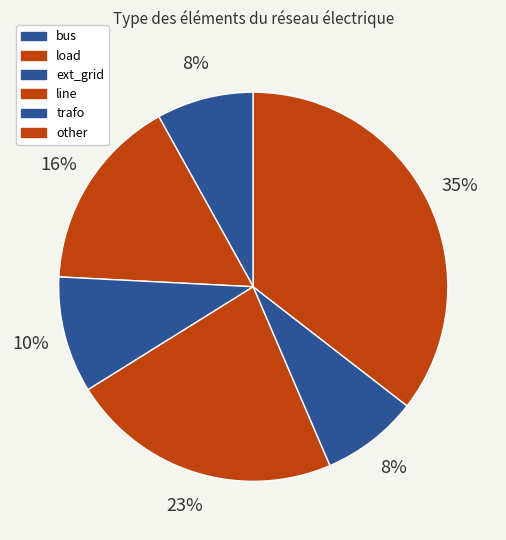

Is load the majority of the pie?

No